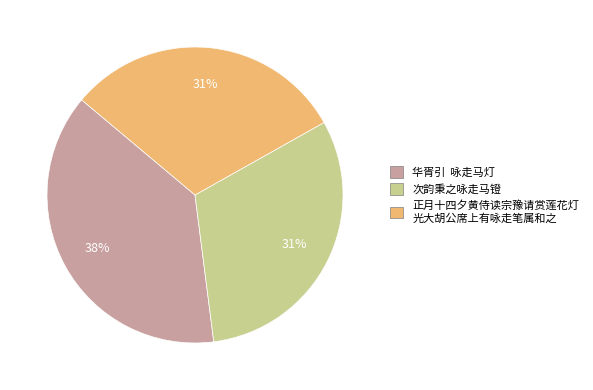

Is there a majority slice in this chart?

No